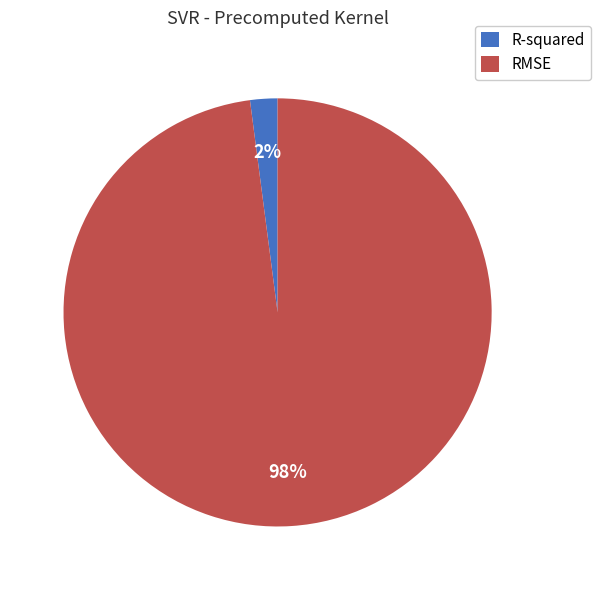

The RMSE slice represents 98% of the pie. True or false?

True